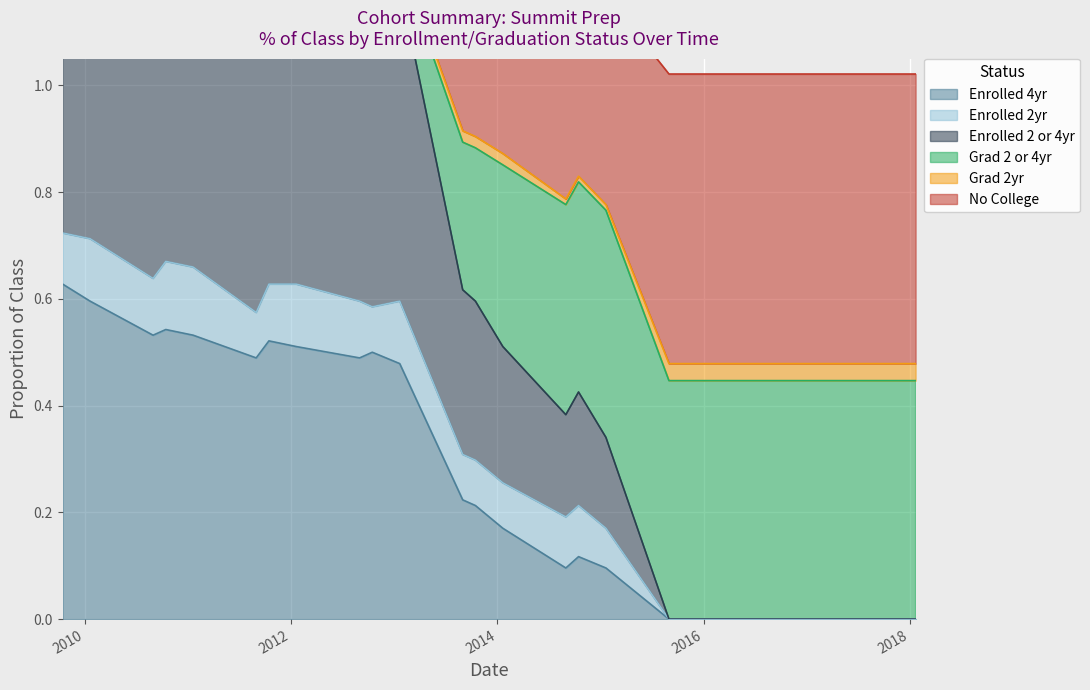

What is the difference between the maximum and minimum values in the Enrolled 4yr series?

0.6